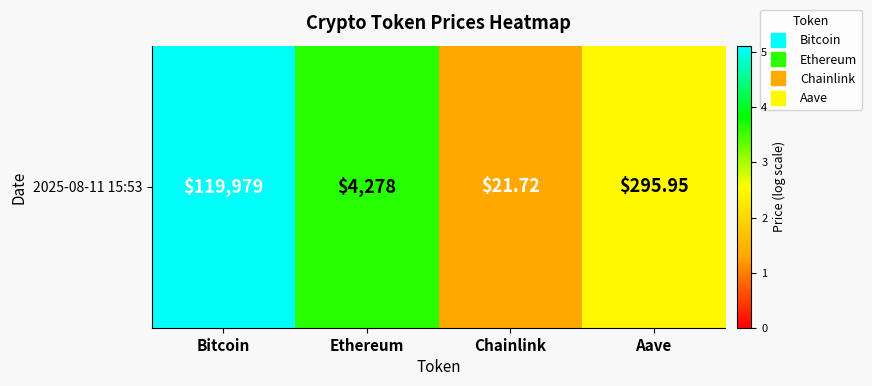

Which has a higher value, Aave or Bitcoin?

Bitcoin